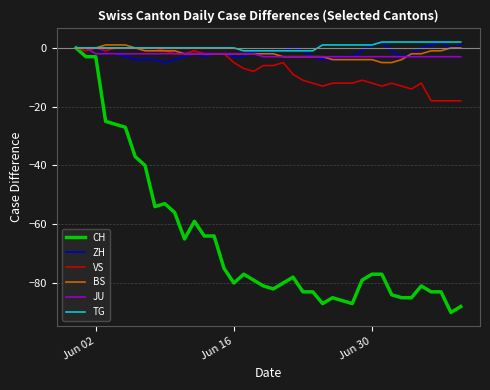

What is the minimum value shown in the chart?

-90